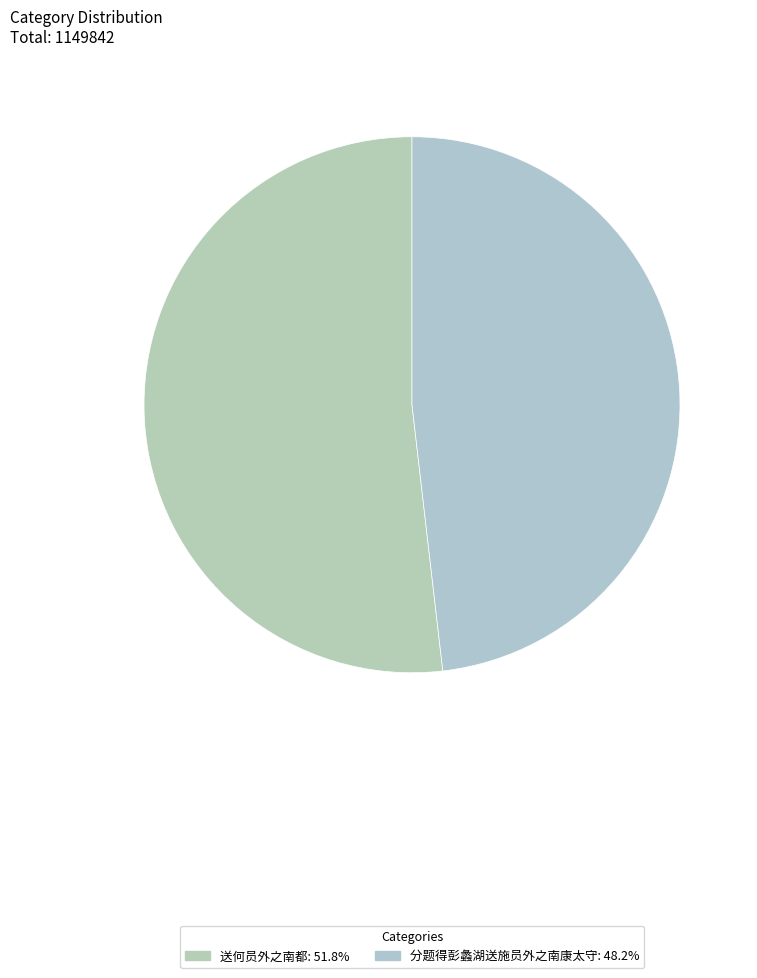

Which slice is the largest?

送何员外之南都